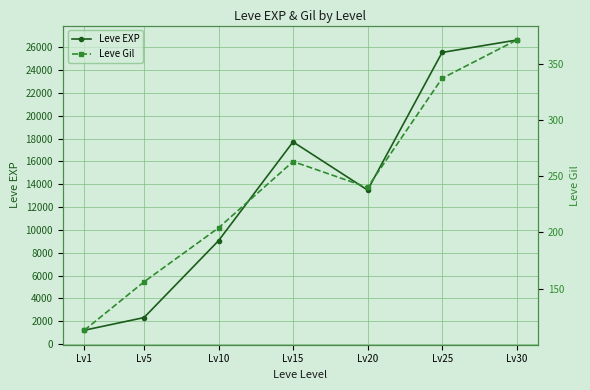

What is the difference between the highest and lowest values at Lv10?

8854